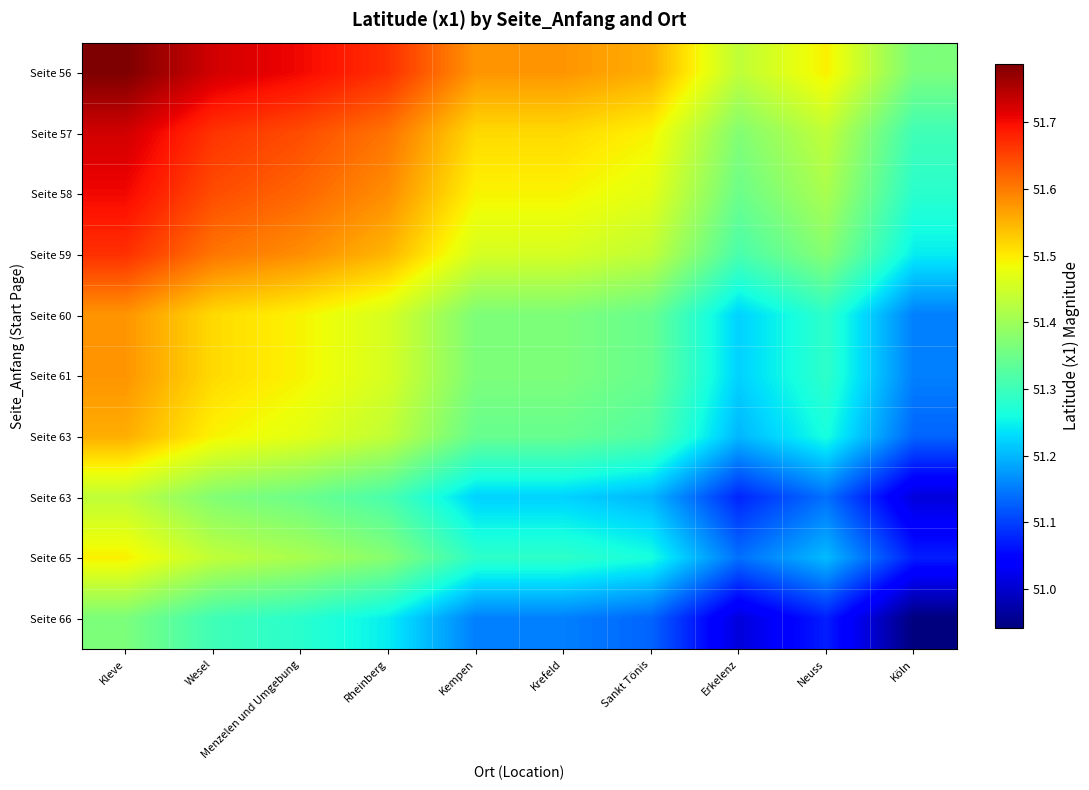

What is the minimum value shown in the chart?

50.9